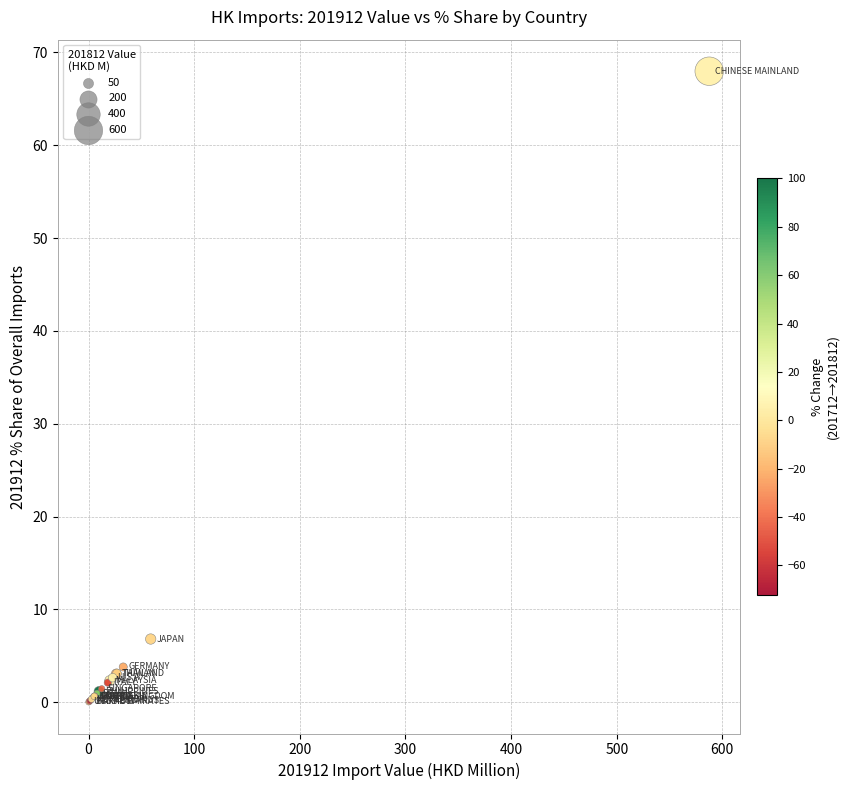

What Y value in the scatter plot is closest to 34?

6.8